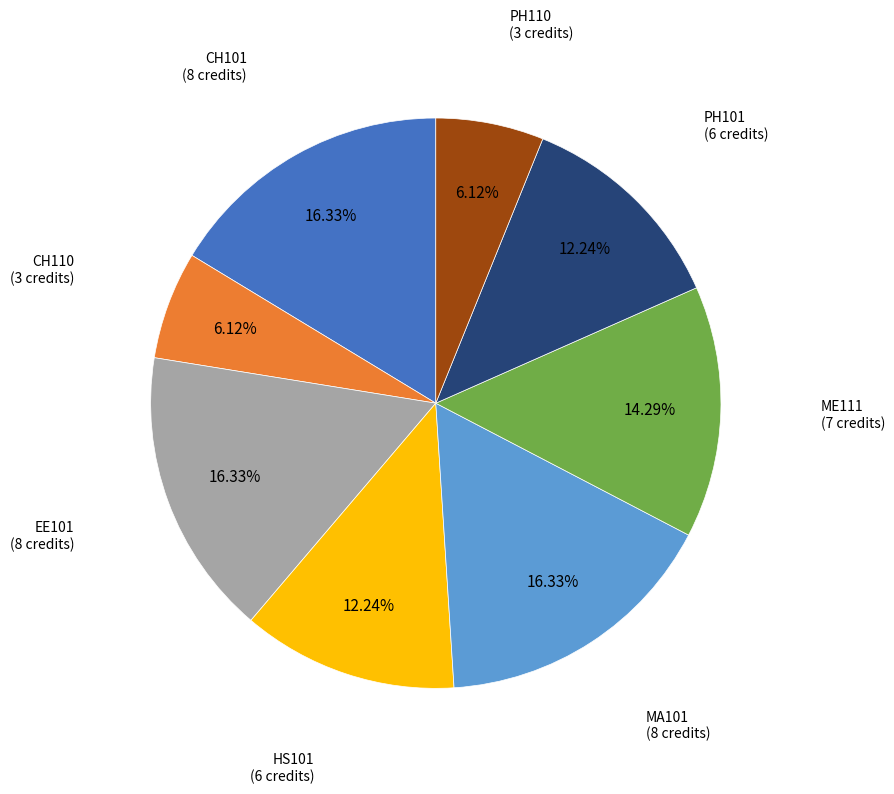

Is it true that PH101 is 26% of the pie?

False